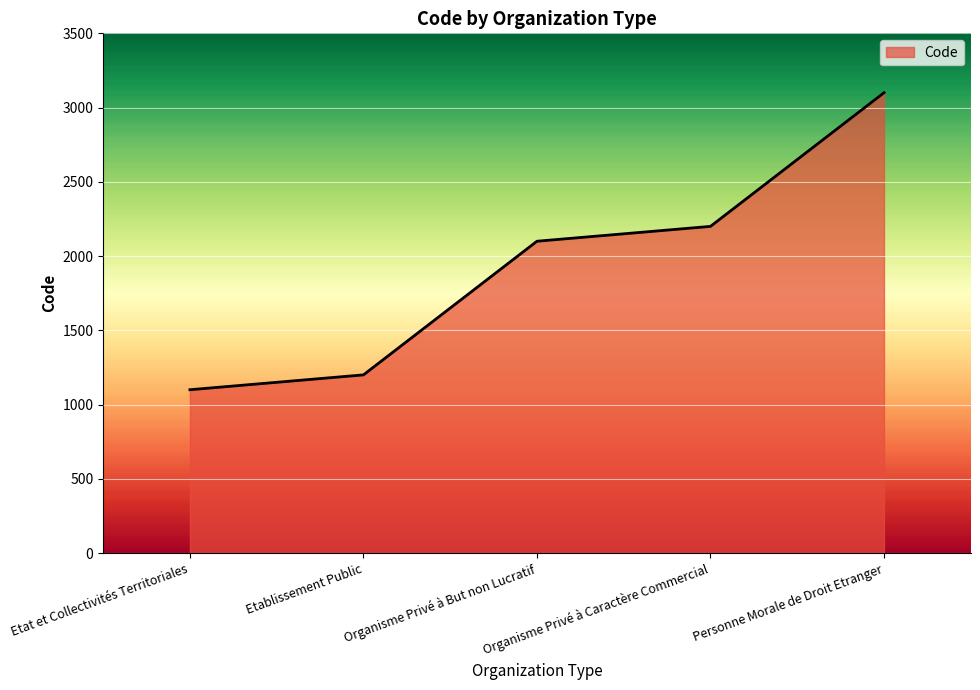

What is the change in value from Etat et Collectivités Territoriales to Organisme Privé à Caractère Commercial?

+1100